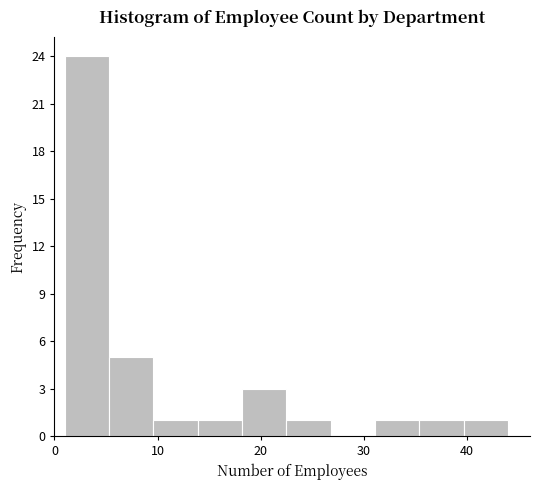

Reading left to right, transcribe this chart: for each bar, give the range it covers on the x-axis and its height. Neither the bar edges nor the heights are printed on the chart, so give them approximately, as read against the axes.

1.0 to 5.3: 24
5.3 to 9.6: 5
9.6 to 13.9: 1
13.9 to 18.2: 1
18.2 to 22.5: 3
22.5 to 26.8: 1
26.8 to 31.1: 0
31.1 to 35.4: 1
35.4 to 39.7: 1
39.7 to 44.0: 1